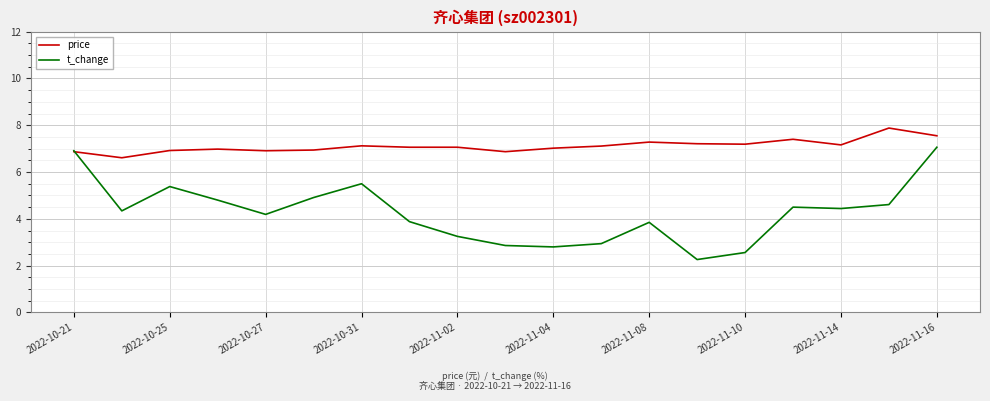

What is the greatest value displayed?

7.9